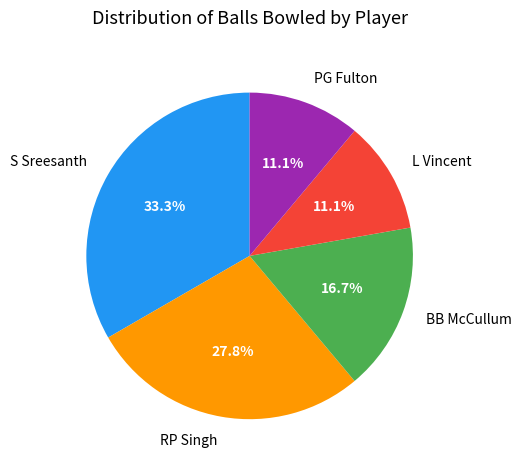

To the nearest percent, what is the combined percentage of L Vincent and BB McCullum?

28%